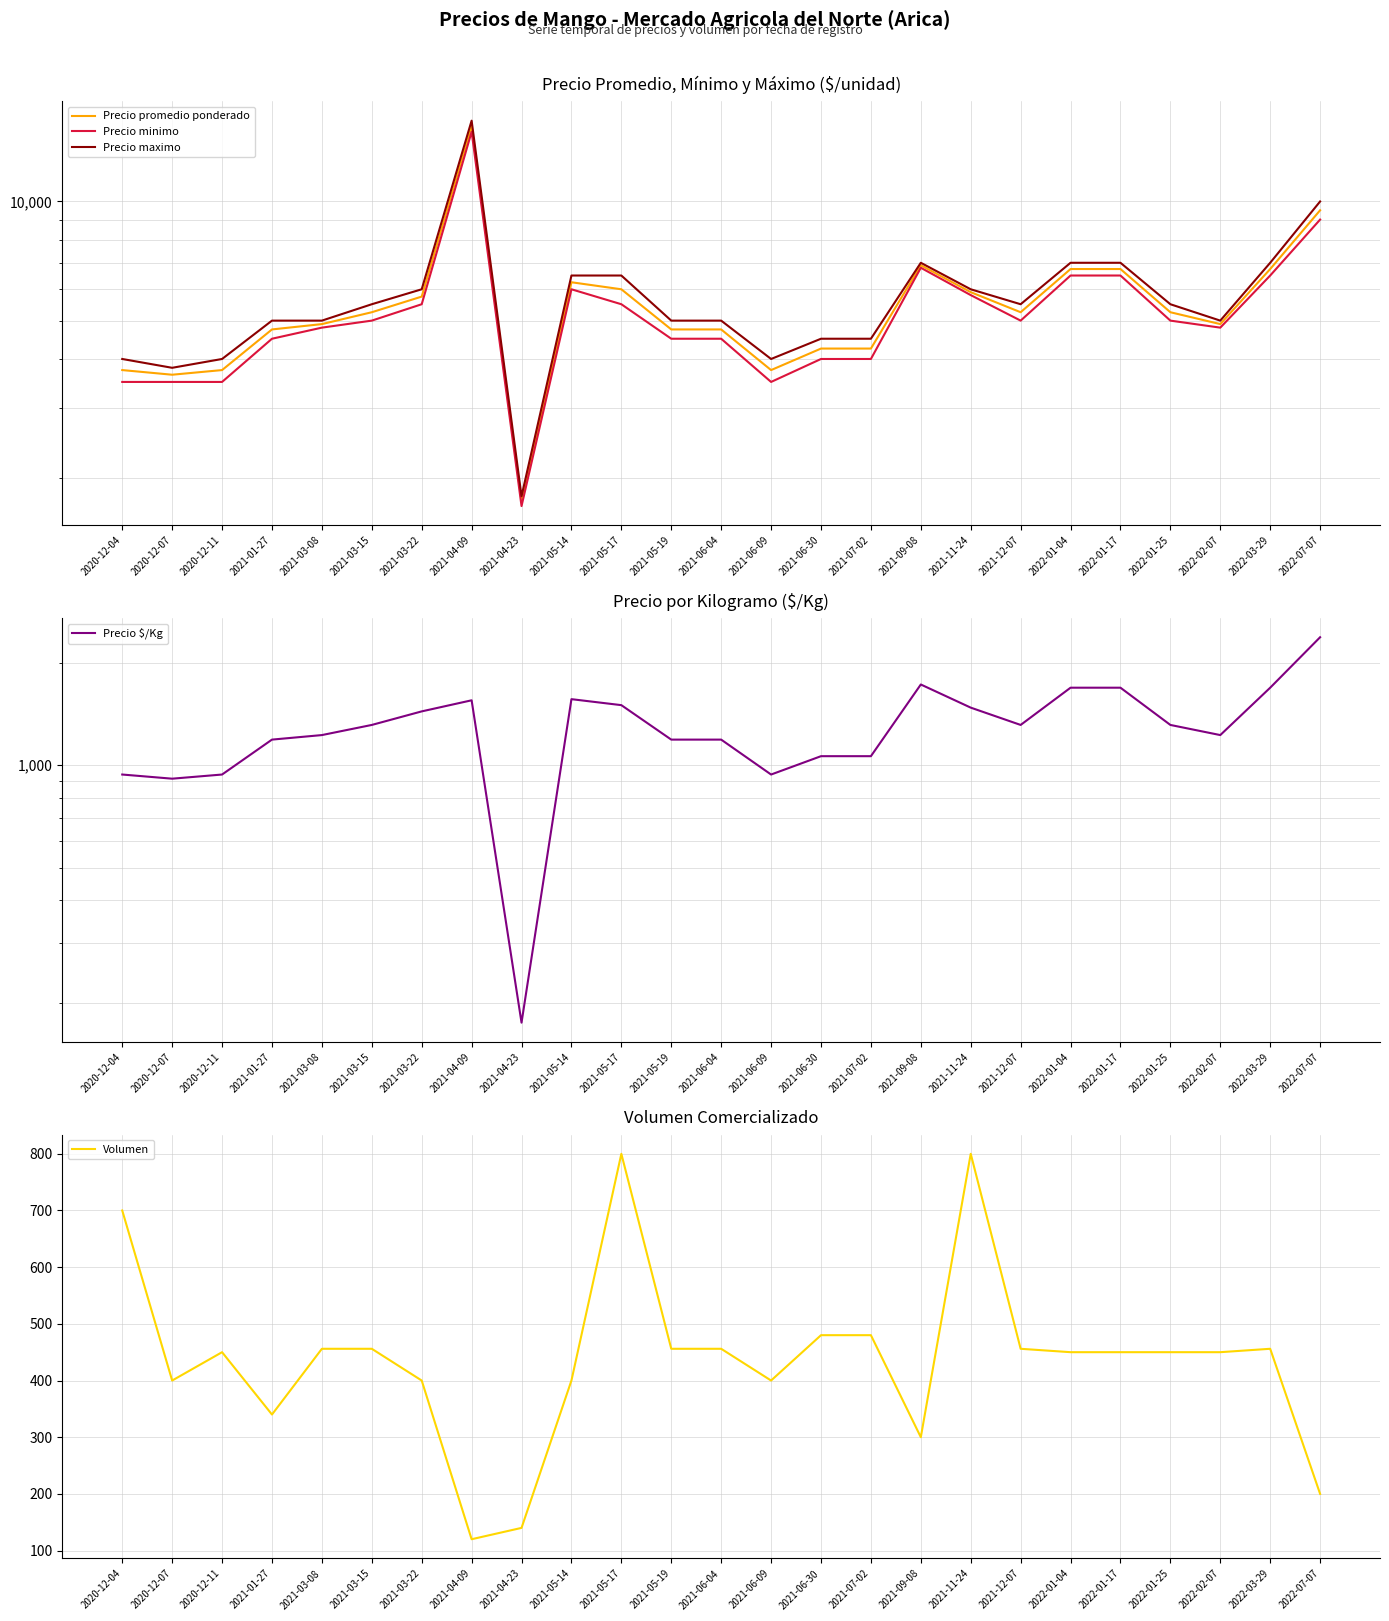

The value of Precio maximo at 2021-11-24 is 6000. True or false?

True